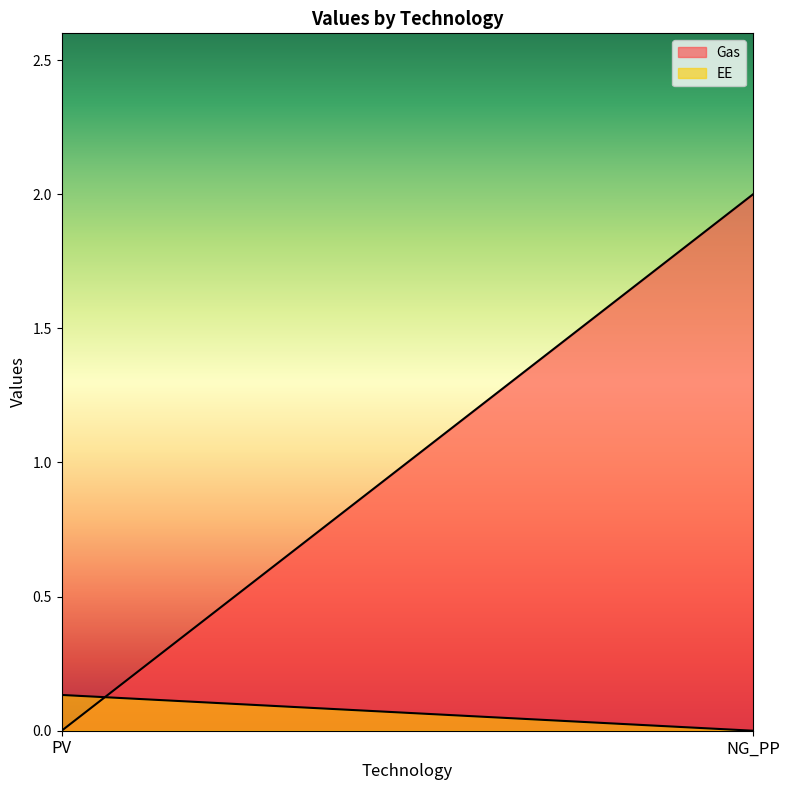

What is the highest value of the Gas series?

2.0